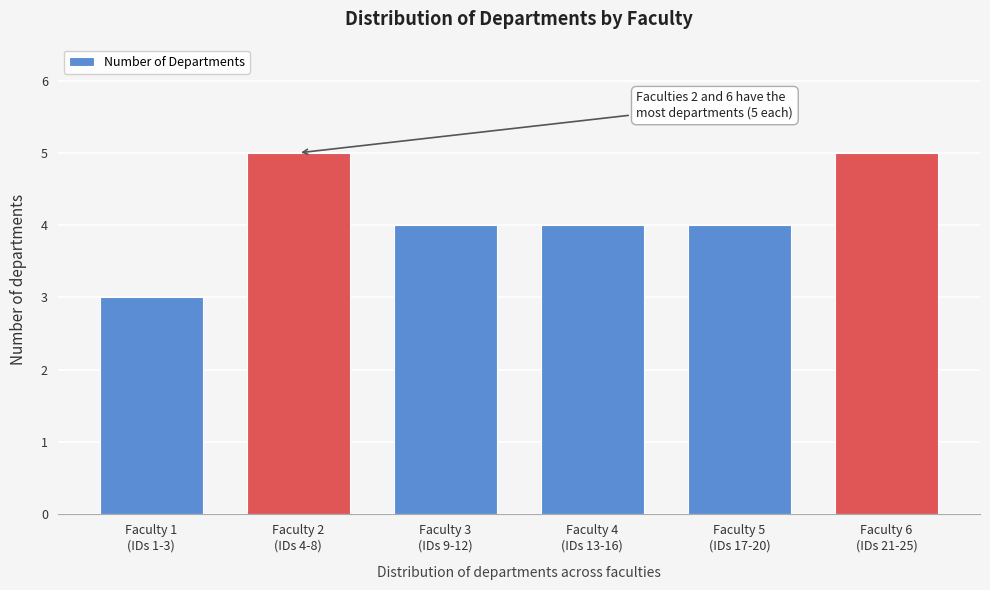

Reading right to left, what are all the values shown in this chart?

5	4	4	4	5	3